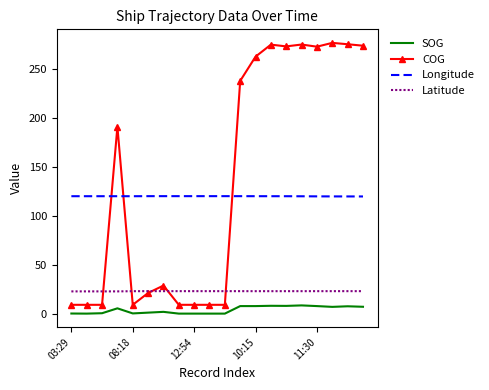

What is the maximum value for Longitude?

120.2